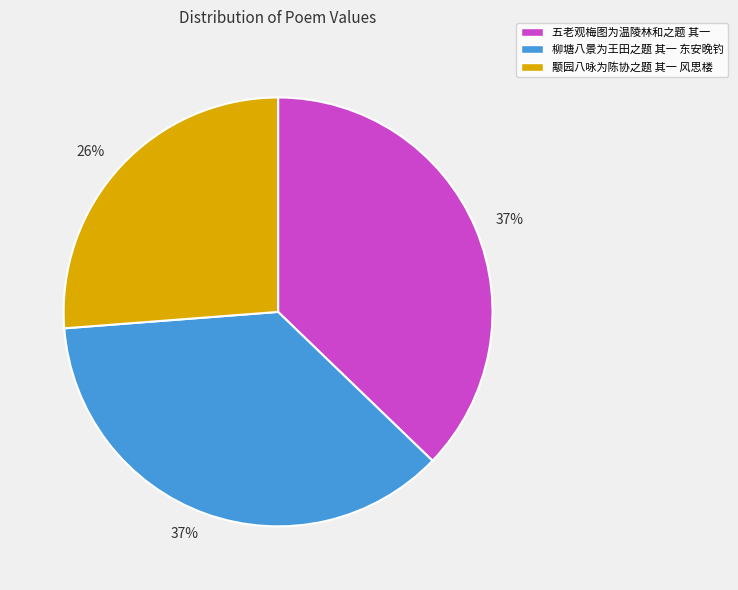

Count the number of slices in the pie.

3